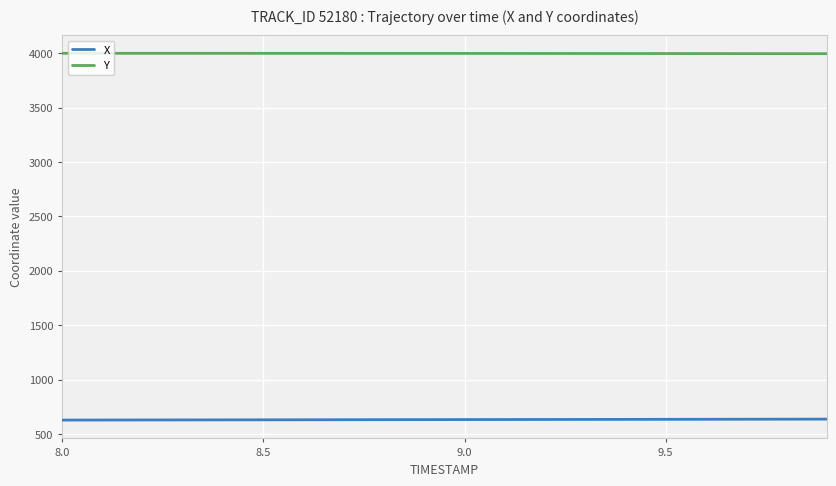

What is the smallest value displayed?

628.5